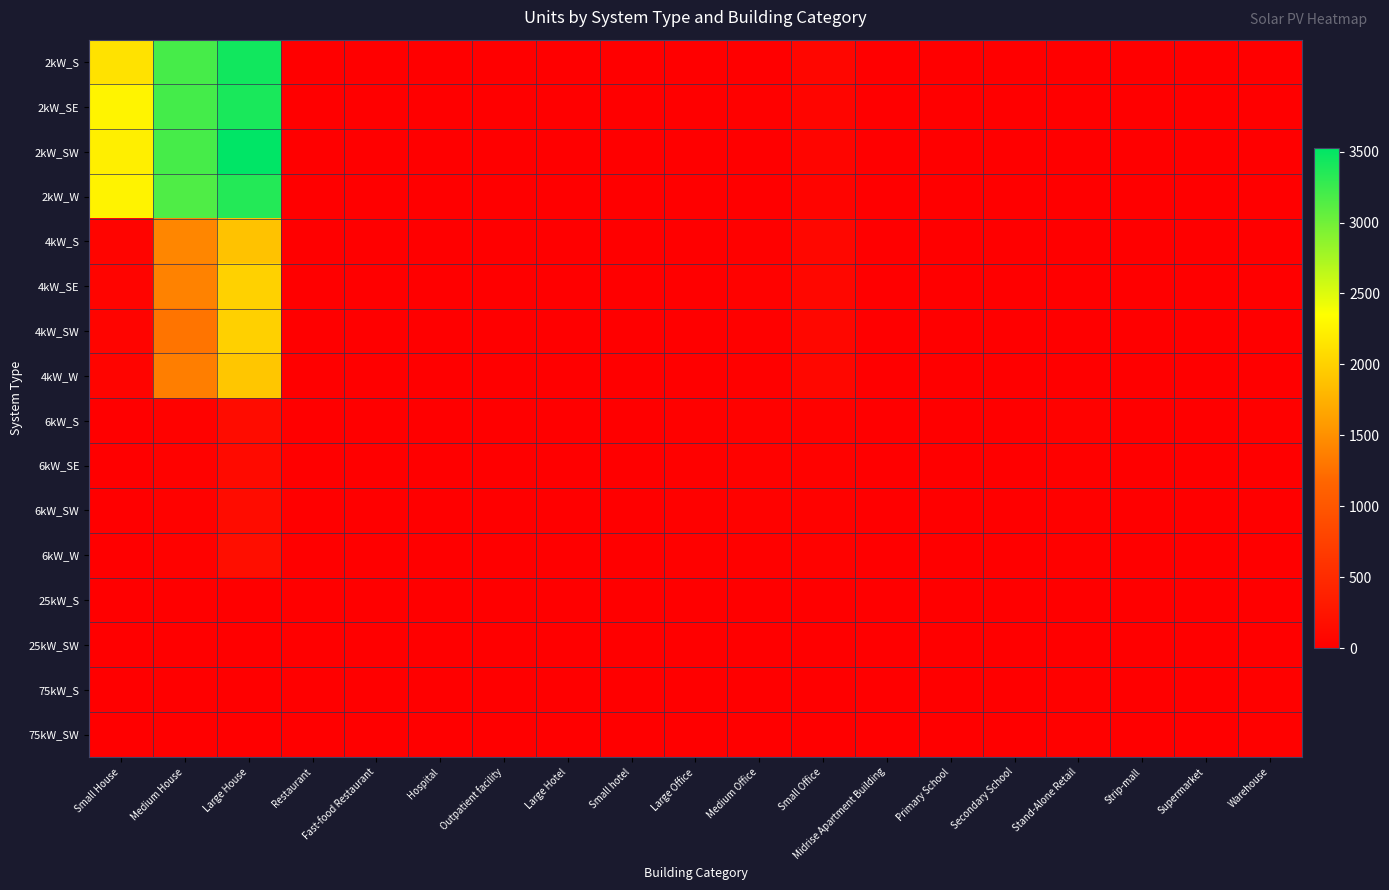

Which series changed the most between Medium House and Supermarket?

2kW_SE